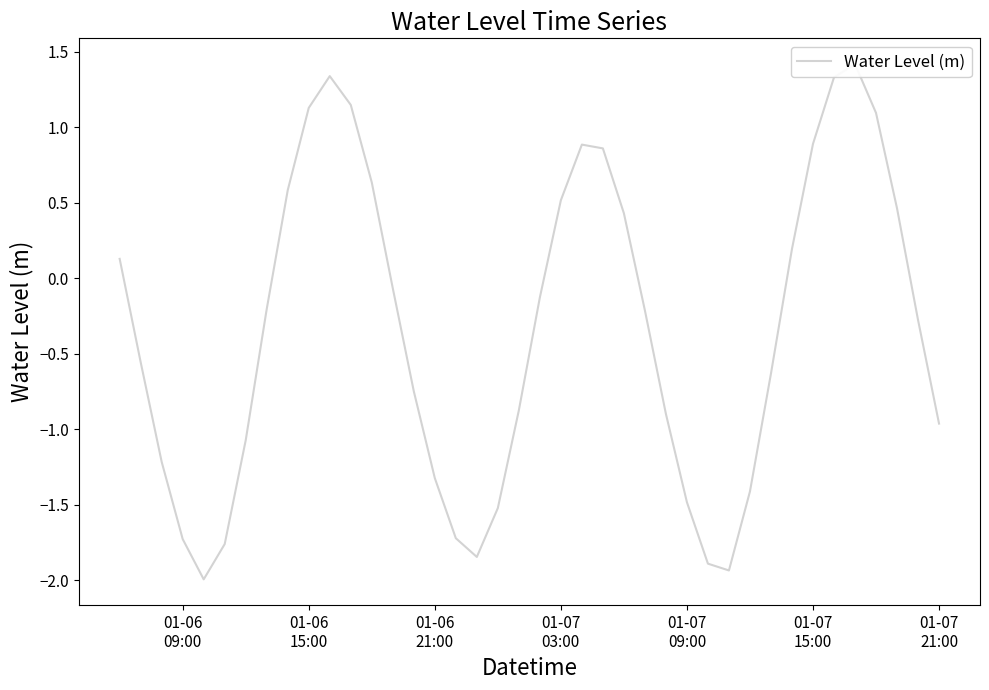

Does the chart display data point markers on the line(s)?

No